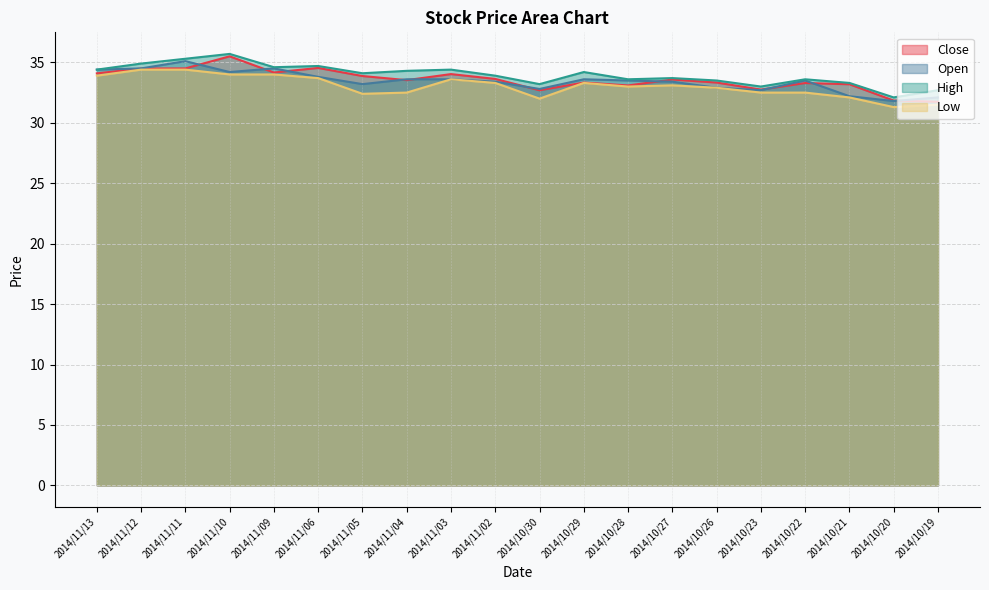

Reading left to right, what are all the values shown in this chart?

Close: 34.1	34.5	34.5	35.5	34.2	34.5	33.9	33.5	34.0	33.6	32.7	33.3	33.1	33.6	33.3	32.8	33.3	33.2	31.8	31.7
Open: 34.4	34.5	35.1	34.2	34.5	33.8	33.2	33.6	33.6	33.4	32.8	33.6	33.5	33.4	32.9	32.7	33.5	32.2	31.8	32.1
High: 34.4	34.9	35.3	35.7	34.6	34.7	34.1	34.3	34.4	33.9	33.2	34.2	33.6	33.7	33.5	33.0	33.6	33.3	32.1	32.7
Low: 33.9	34.4	34.4	34.0	34.0	33.7	32.4	32.5	33.6	33.3	32.0	33.3	33.0	33.1	32.9	32.5	32.5	32.1	31.3	31.5